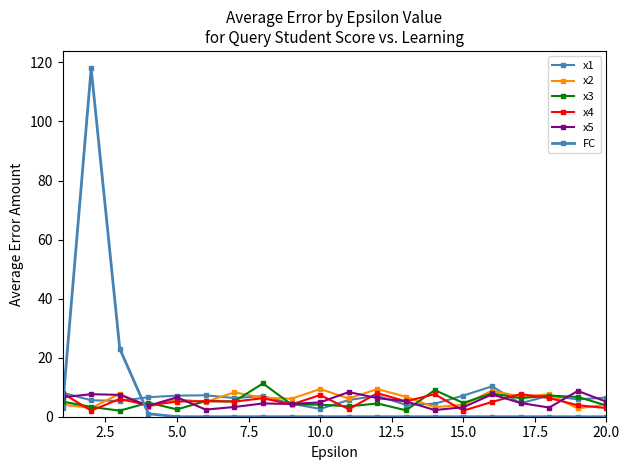

Reading right to left, what are all the values shown in this chart?

x1: 6.5	5.9	7.1	4.5	10.3	7.2	4.4	4.0	7.1	5.7	2.6	4.4	7.0	6.3	7.3	7.1	6.6	5.3	5.6	8.1
x2: 4.1	2.8	7.6	6.8	8.8	4.0	3.2	6.7	9.4	6.2	9.4	6.1	6.5	8.3	5.0	5.9	3.3	7.8	2.9	4.1
x3: 3.8	6.7	7.2	6.3	7.9	4.7	9.0	2.2	4.5	3.5	4.1	4.2	11.3	5.2	5.3	2.5	4.8	2.0	3.3	5.1
x4: 2.9	3.9	6.3	7.7	5.0	2.1	7.7	5.2	8.0	2.6	7.3	4.2	6.3	5.1	5.3	5.1	3.9	6.0	2.1	8.0
x5: 5.1	8.7	3.1	4.7	7.6	3.2	2.3	5.2	6.3	8.4	4.9	4.3	4.5	3.3	2.4	6.6	3.7	7.4	7.6	6.6
FC: 0.0	0.0	0.0	0.0	0.0	0.0	0.0	0.0	0.0	0.0	0.0	0.0	0.0	0.0	0.0	0.0	1.0	23.0	118.0	3.0